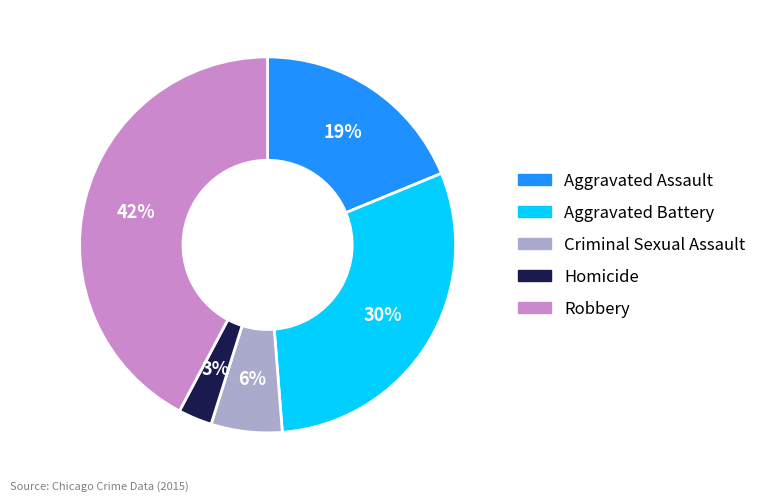

What is the ratio of the value at Aggravated Battery to the value at Aggravated Assault?

1.6